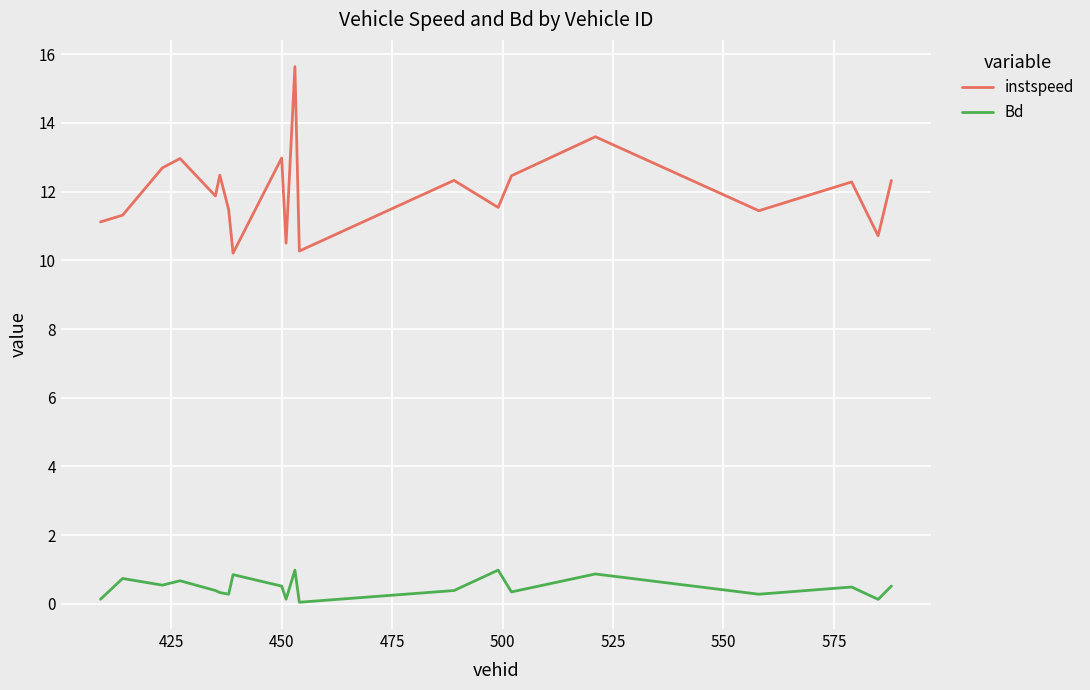

True or false: Bd and instspeed cross at least once.

False